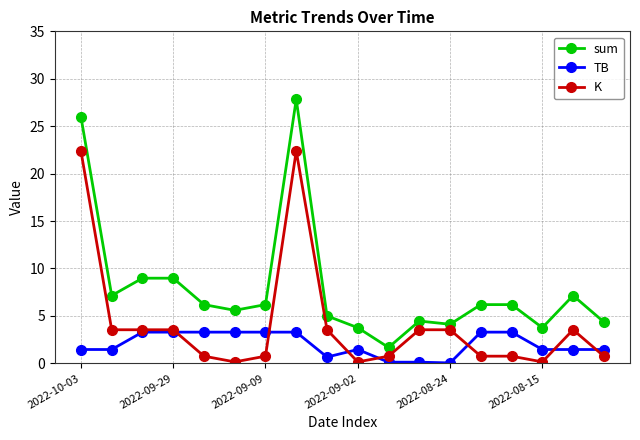

List the series in order of their peak value, lowest first.

TB, K, sum